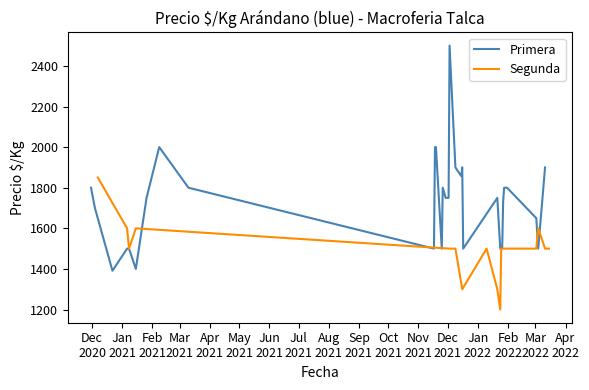

What is the lowest value of the Primera series?

1391